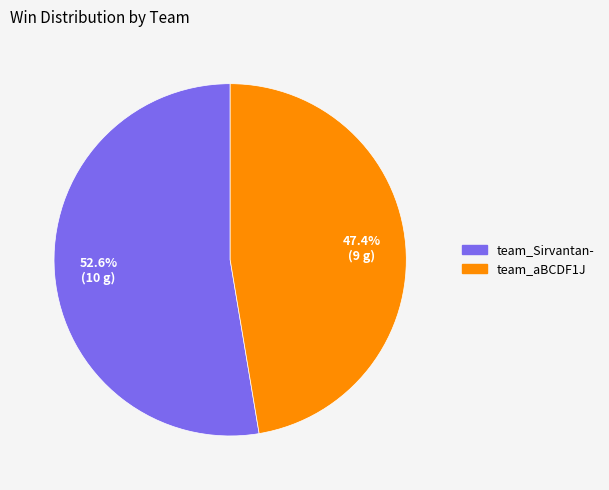

What percentage is NOT represented by team_Sirvantan-?

47.4%